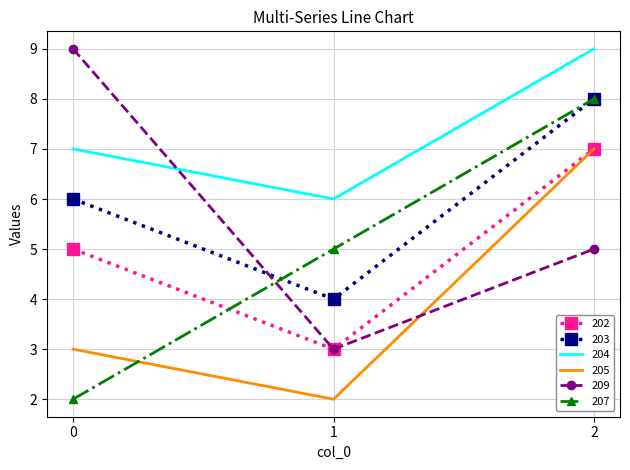

What is the spread (max minus min) of values at 0?

7